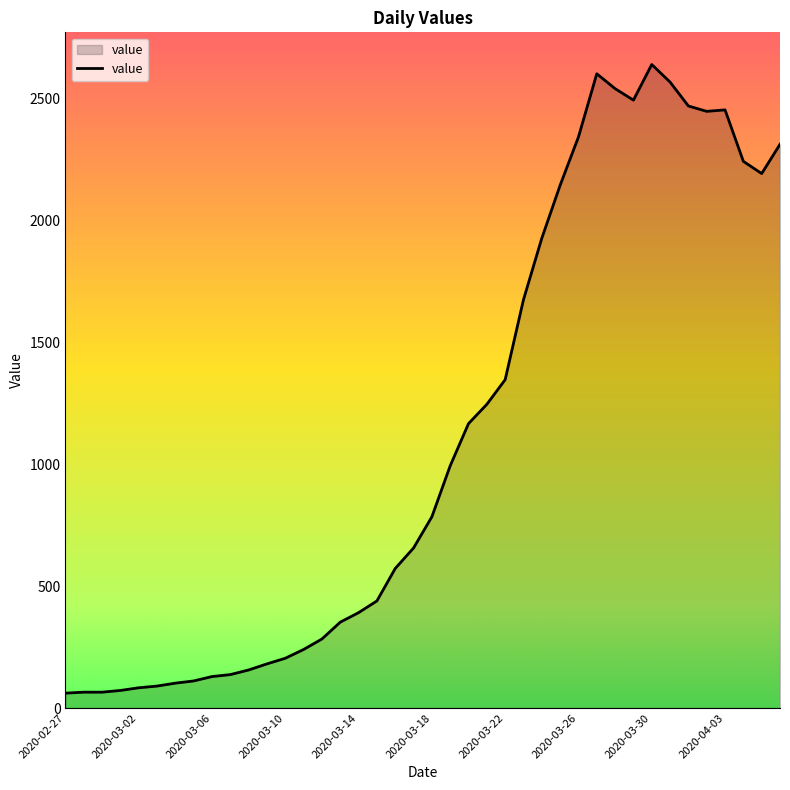

What is the difference between the maximum and minimum values?

2577